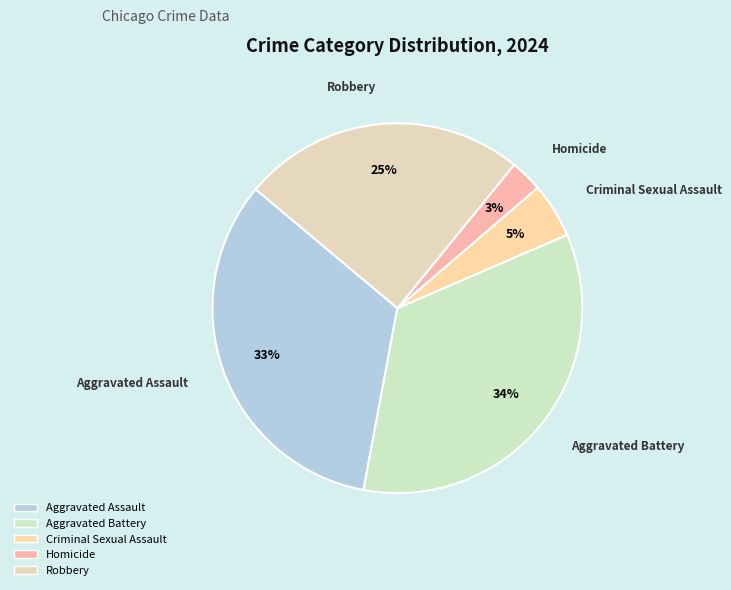

To the nearest percent, what percentage of the pie is Homicide?

3%